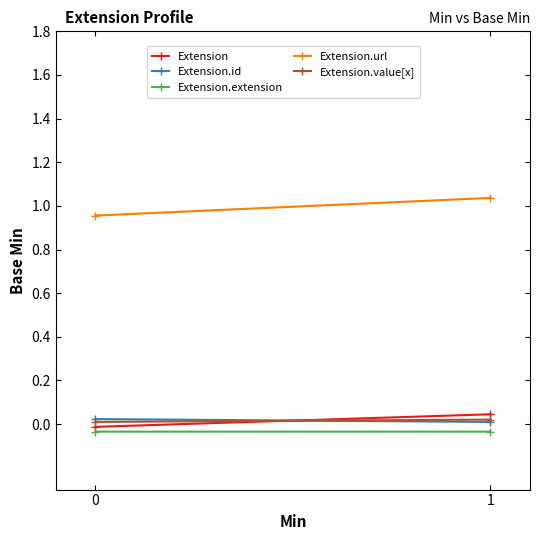

Reading right to left, what are all the values shown in this chart?

Extension: 1=0.0	0=-0.0
Extension.id: 1=0.0	0=0.0
Extension.extension: 1=-0.0	0=-0.0
Extension.url: 1=1.0	0=1.0
Extension.value[x]: 1=0.0	0=0.0